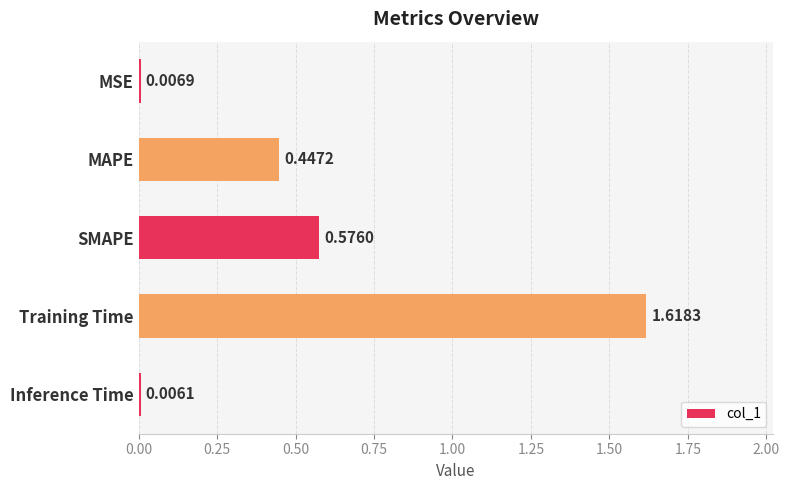

What is the label of the 1st bar from the bottom?

Inference Time